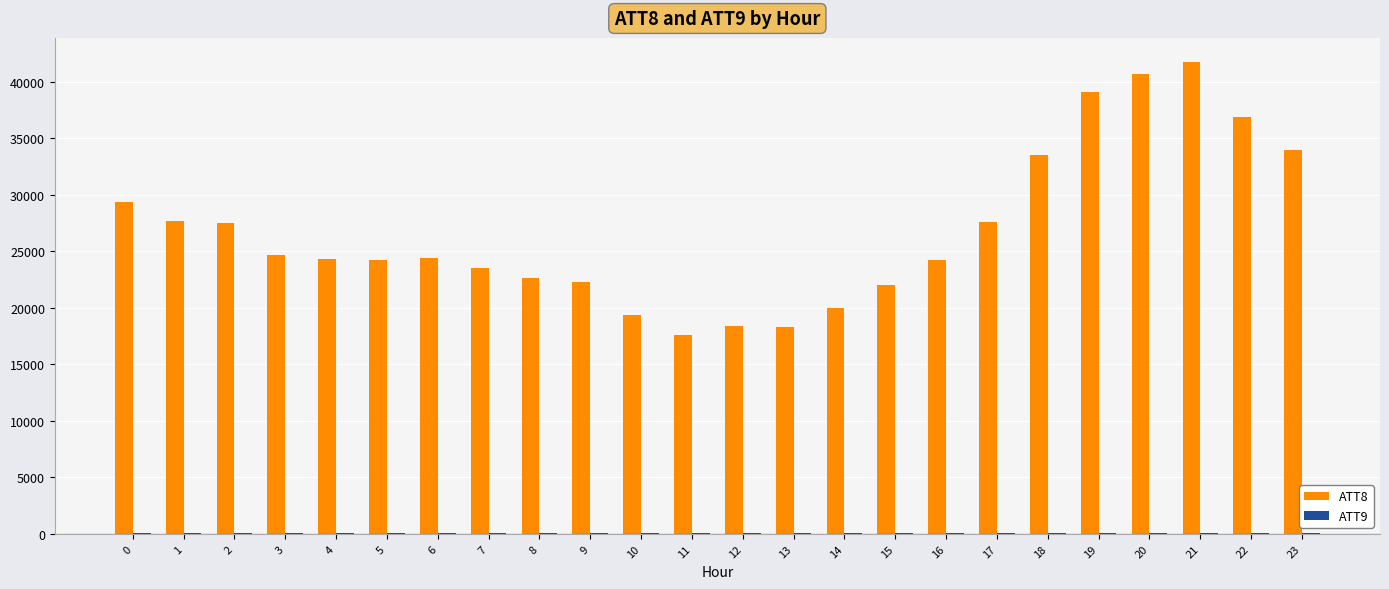

What is the greatest value displayed?

41800.0